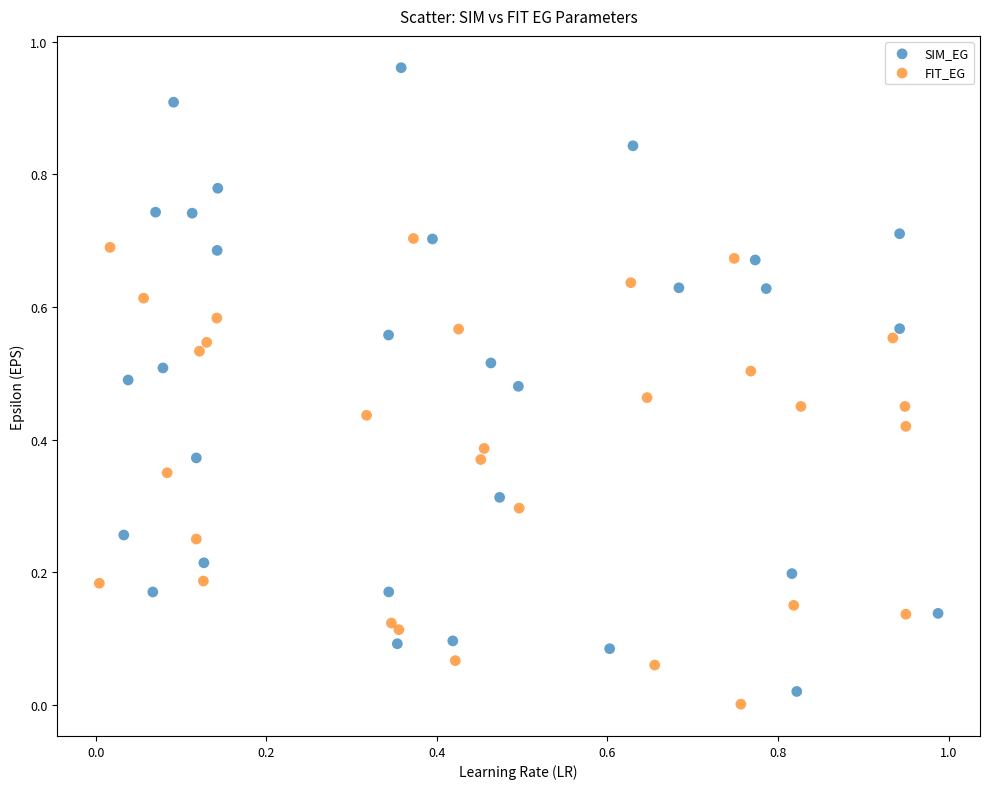

Which series has the largest Y range (max minus min)?

SIM_EG